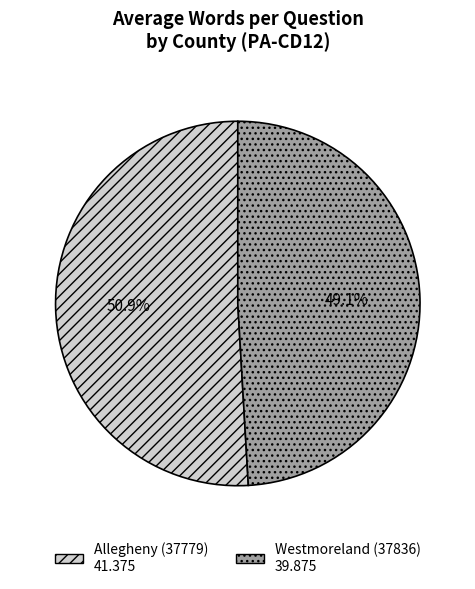

Count the number of slices in the pie.

2